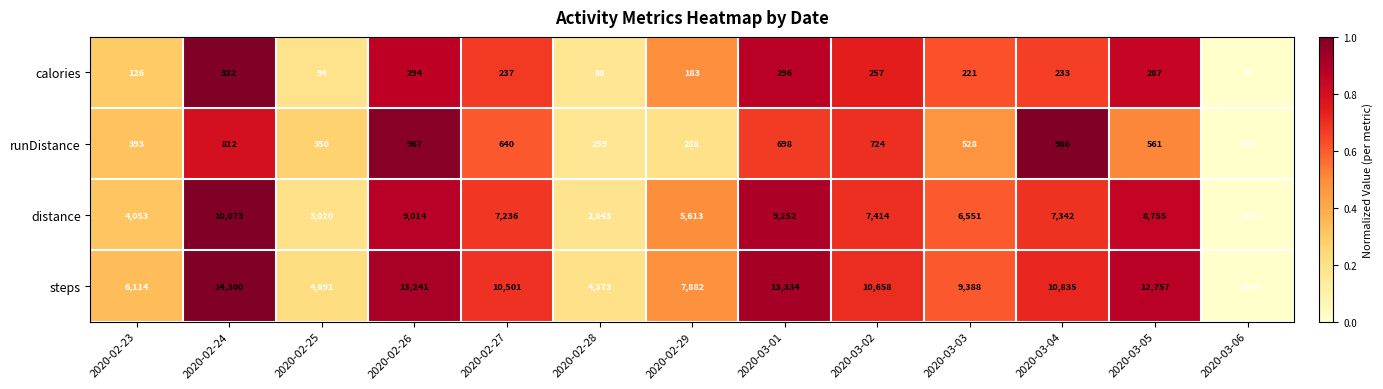

True or false: calories has a value of 257 at 2020-03-02.

True